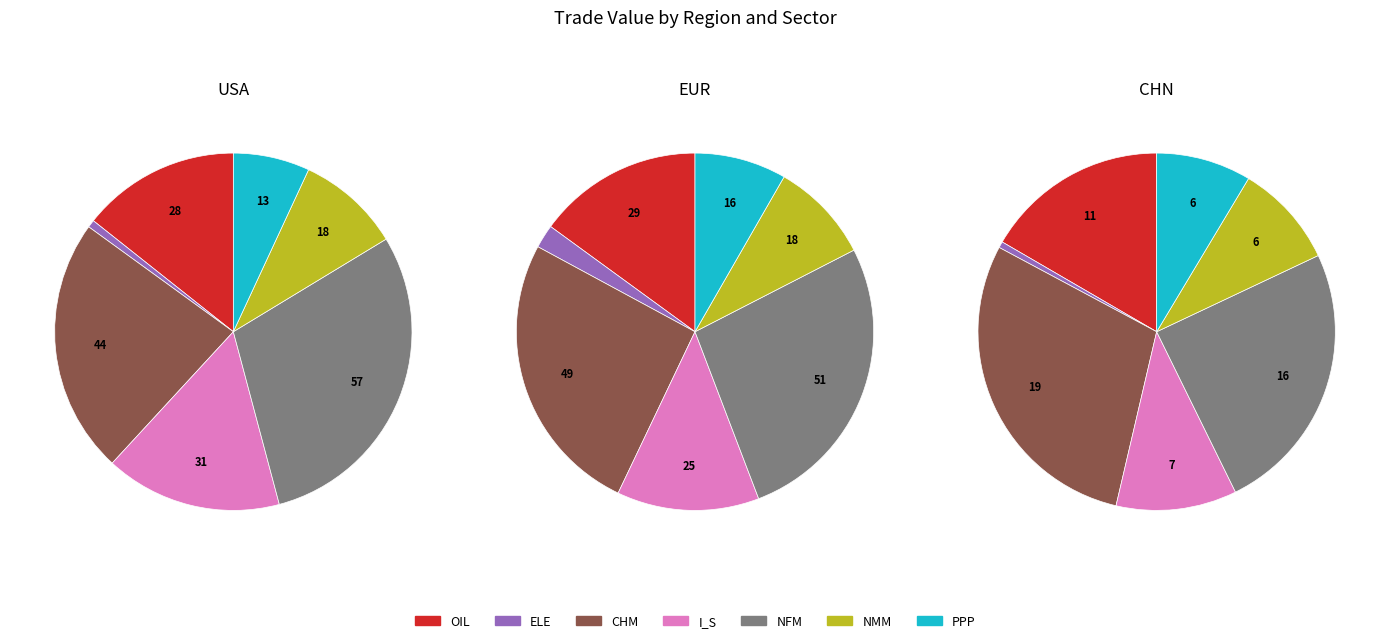

The 6 slice represents 21% of the pie. True or false?

False